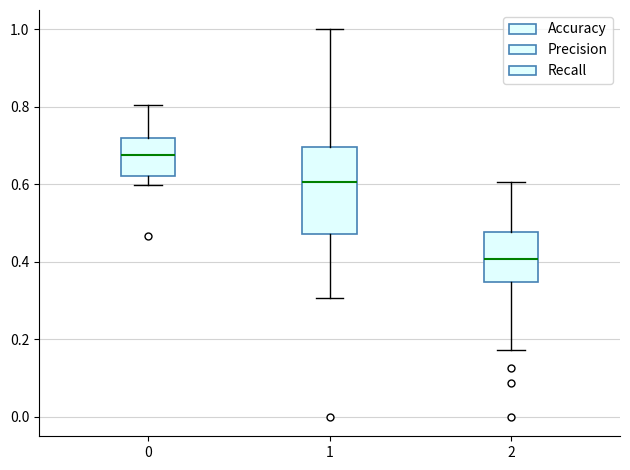

Reading left to right, read every box against the y-axis: the position of its median line, the range the box covers, and the ends of its whiskers. The values are not printed on the chart, so give them approximately, as read against the axis.

0: median 0.68, box 0.62 to 0.72, whiskers 0.60 to 0.80
1: median 0.60, box 0.48 to 0.70, whiskers 0.30 to 1.00
2: median 0.40, box 0.34 to 0.48, whiskers 0.18 to 0.60